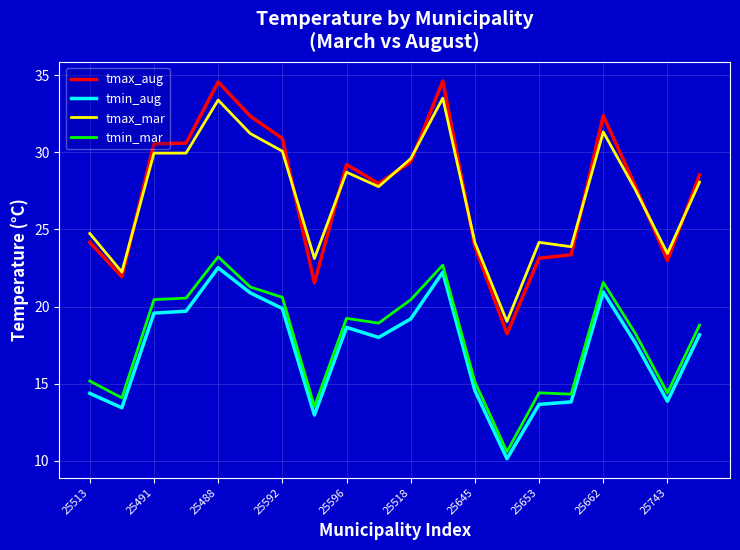

True or false: tmin_mar and tmax_aug intersect in this chart.

False